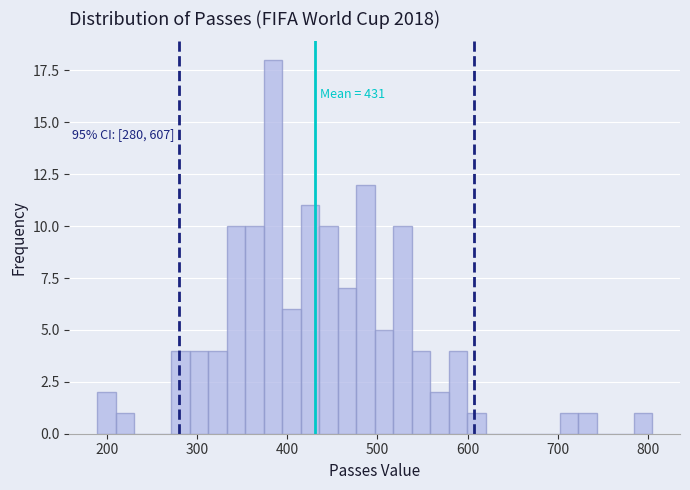

Around what value on the x-axis is the tallest bar? Give the approximate position of its centre, as read against the axis.

380